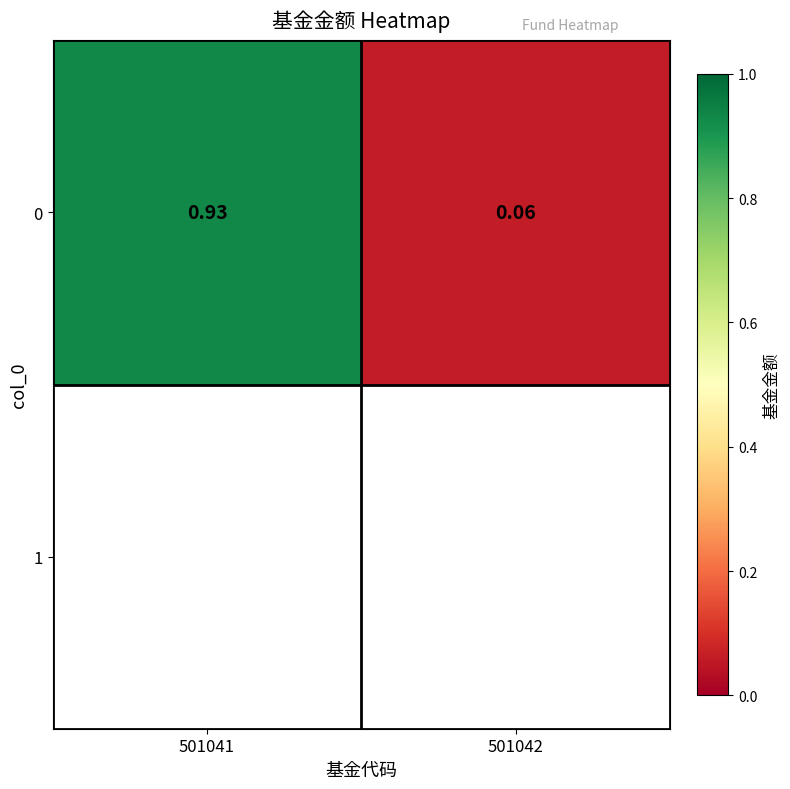

Between 501042 and 501041, which is larger?

501041